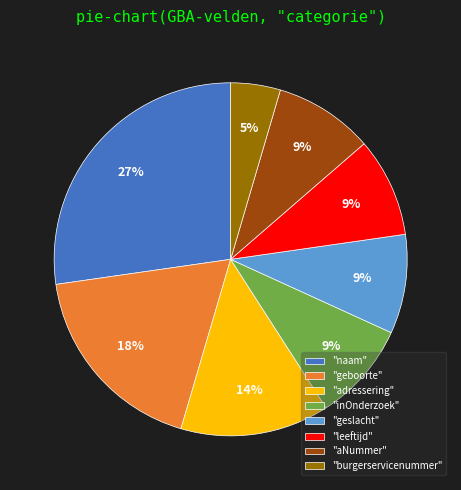

What is the smallest slice in the pie chart?

"burgerservicenummer"